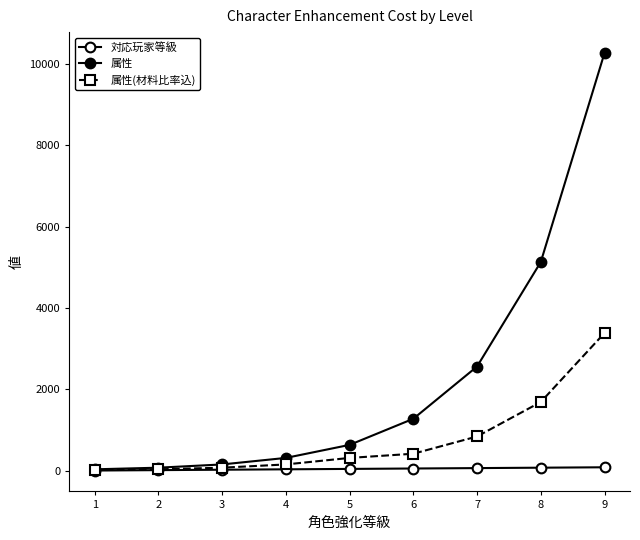

Which series has the widest spread of values?

属性